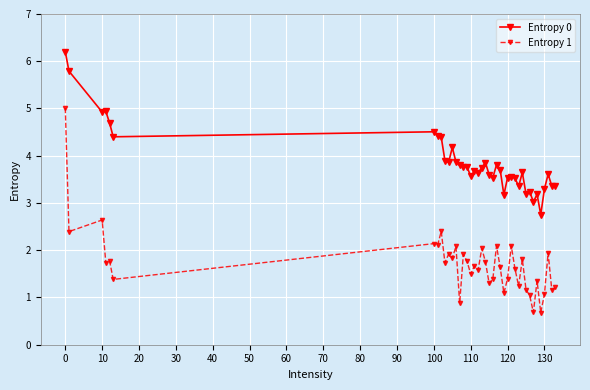

Which series has the widest spread of values?

Entropy 1